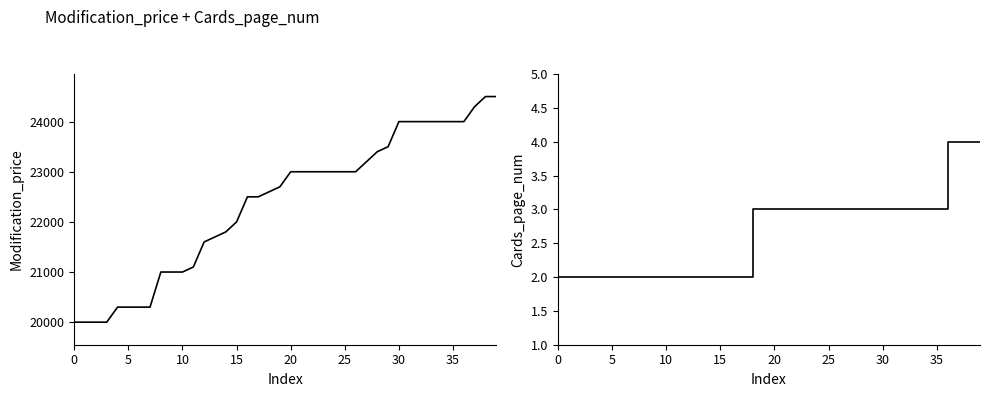

Is it true that Cards_page_num equals 1 at 31?

False